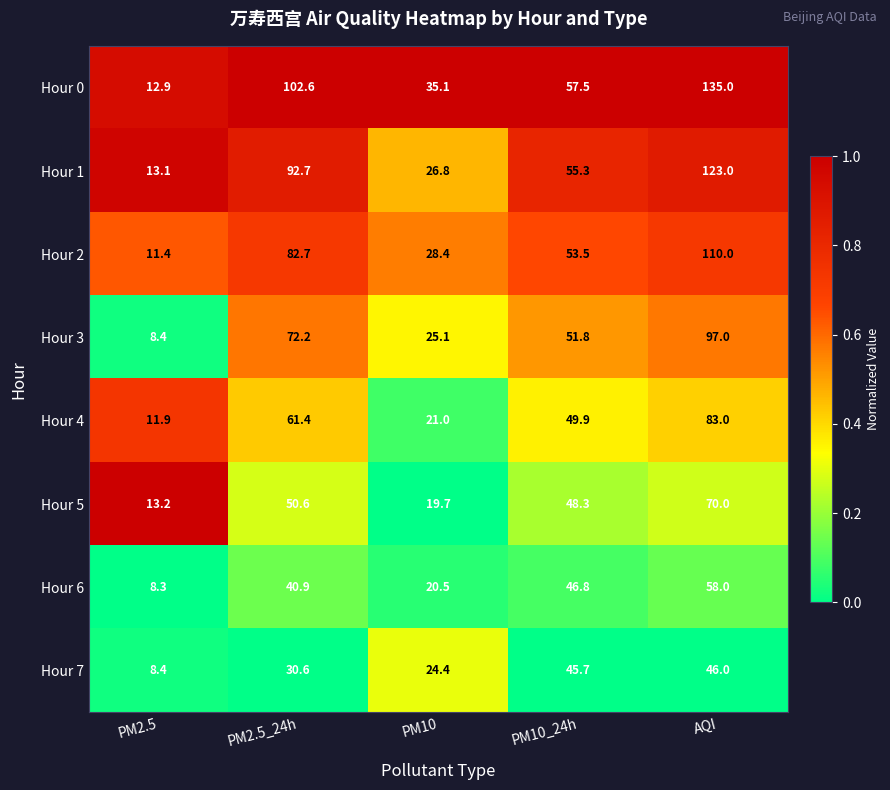

Which label corresponds to the largest value in the chart?

AQI